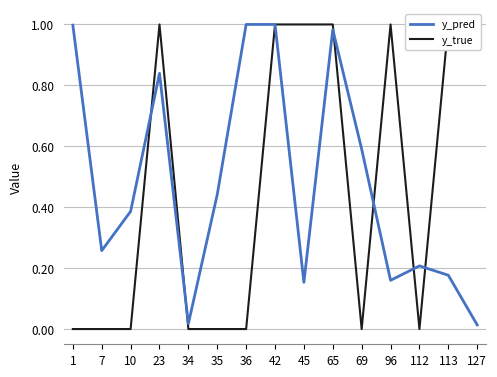

How many categories are shown in the chart?

15